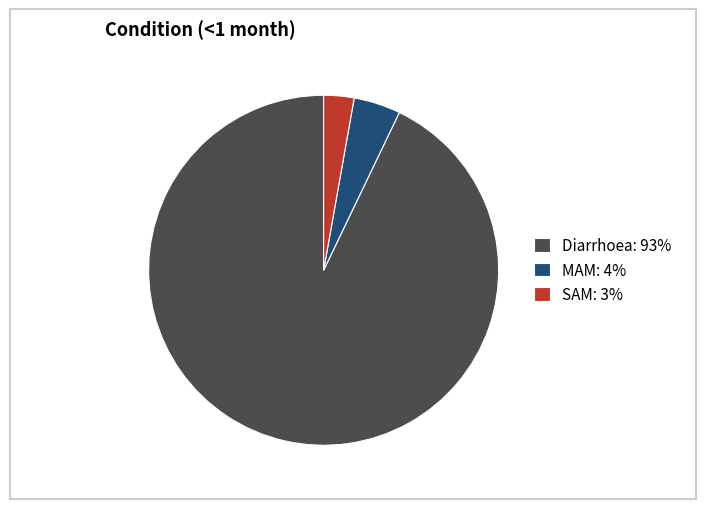

The SAM: 3% slice represents 3% of the pie. True or false?

True